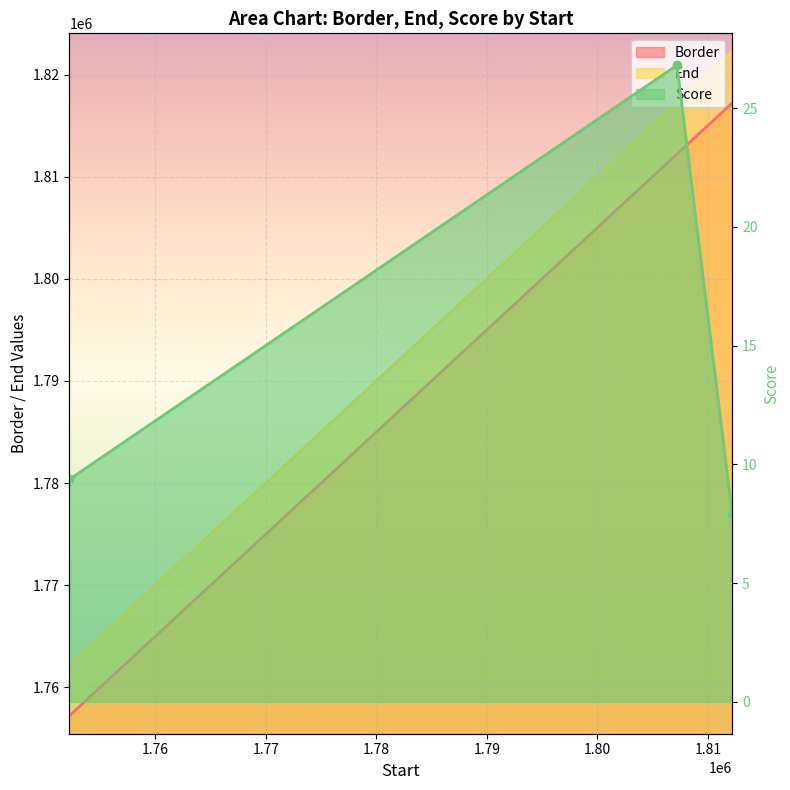

Between 1807209.01 and 1812209.01, which series saw the biggest shift?

Border